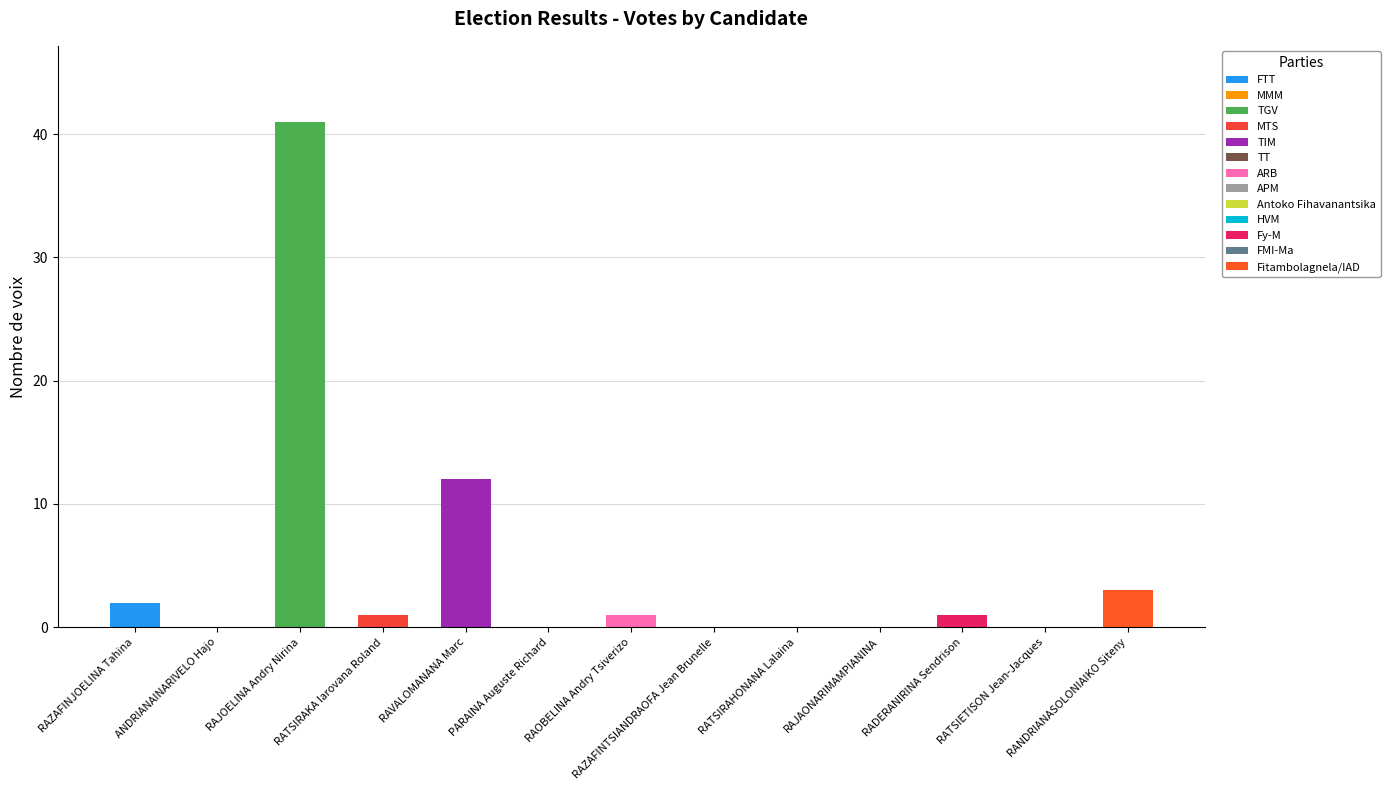

What is the label of the 12th bar from the right?

ANDRIANAINARIVELO Hajo